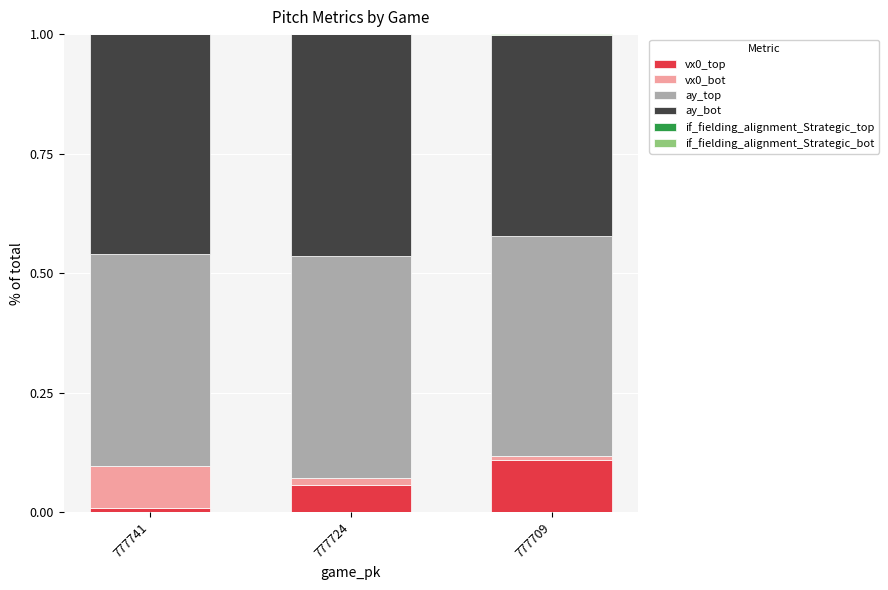

True or false: ay_top has a value of 0.4 at 777741.

True